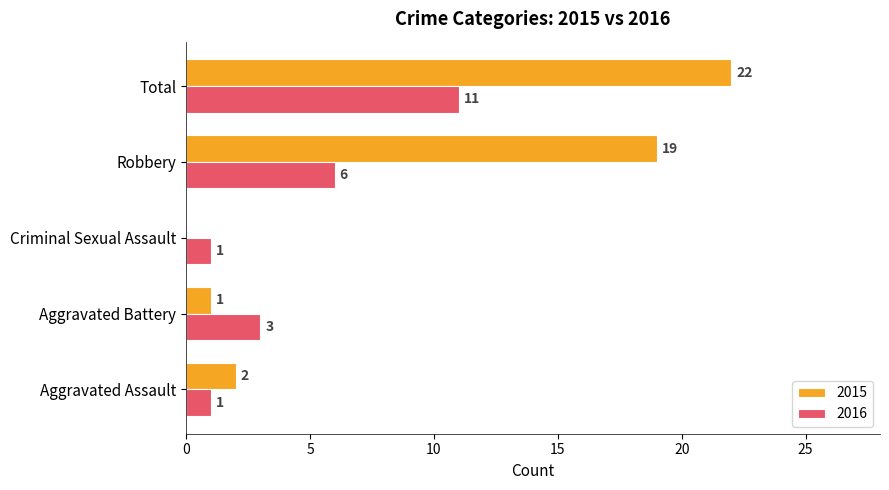

What is the maximum value shown in the chart?

22